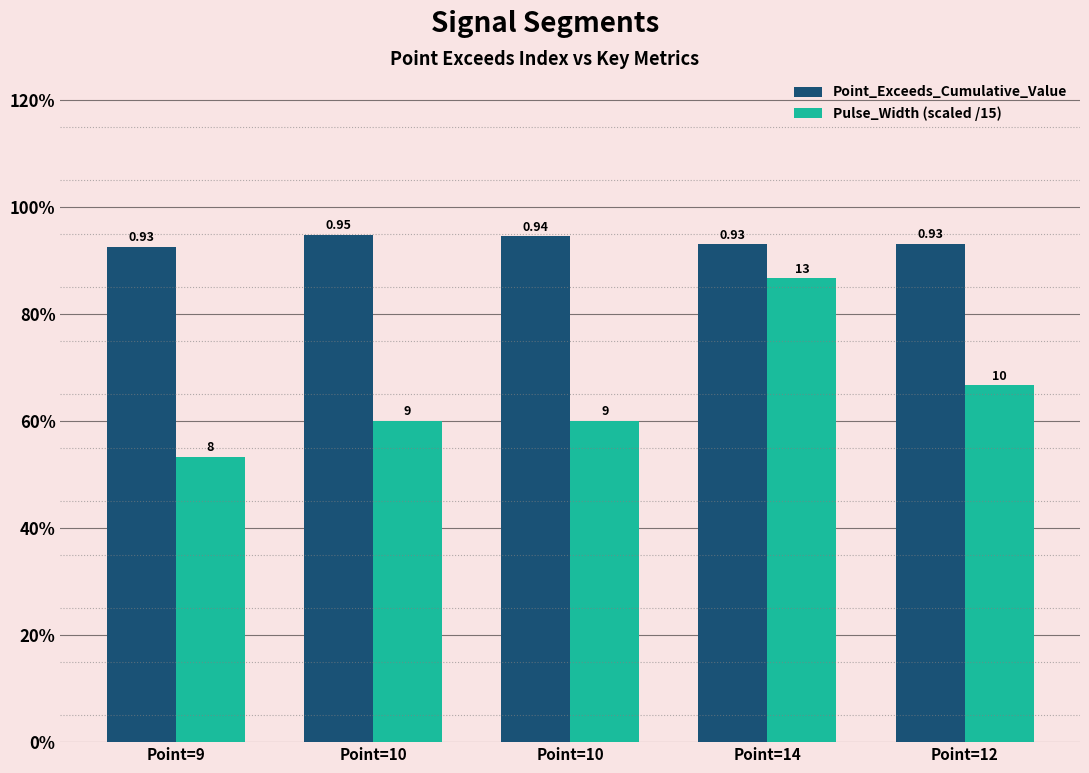

Reading left to right, transcribe all the data shown in this chart.

Point_Exceeds_Cumulative_Value: 0.9	0.9	0.9	0.9	0.9
Pulse_Width (scaled /15): 0.5	0.6	0.6	0.9	0.7